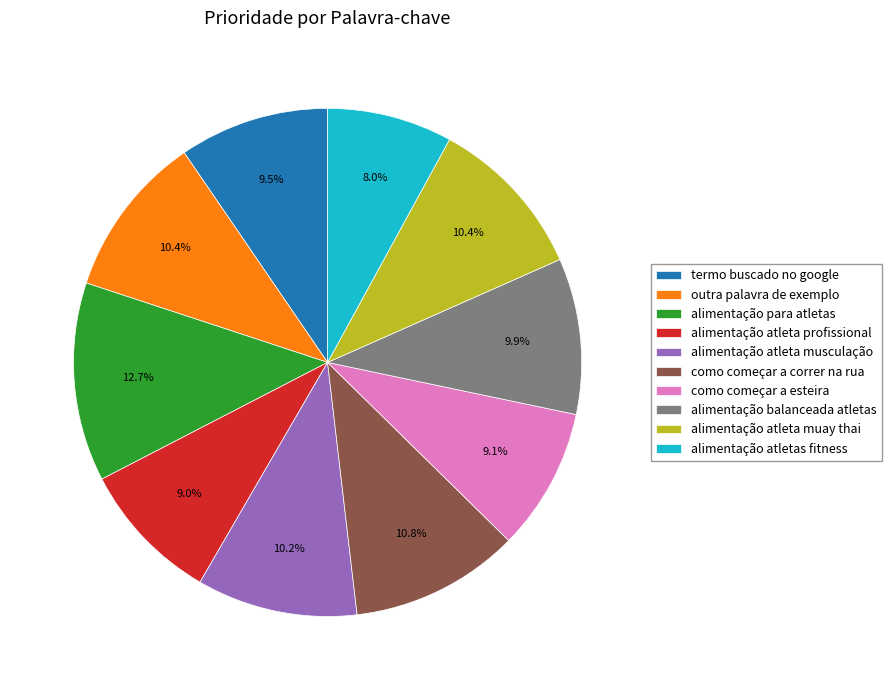

How many segments does this pie chart have?

10